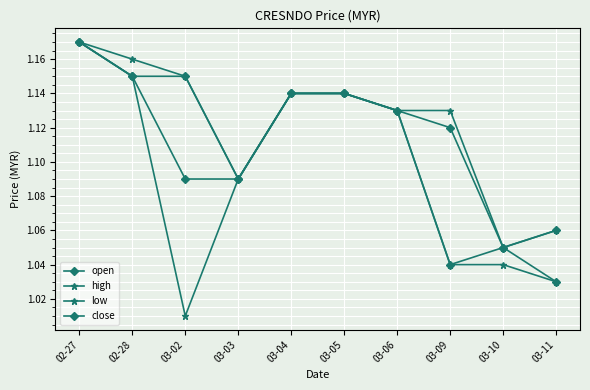

Does the chart have visible grid lines?

Yes